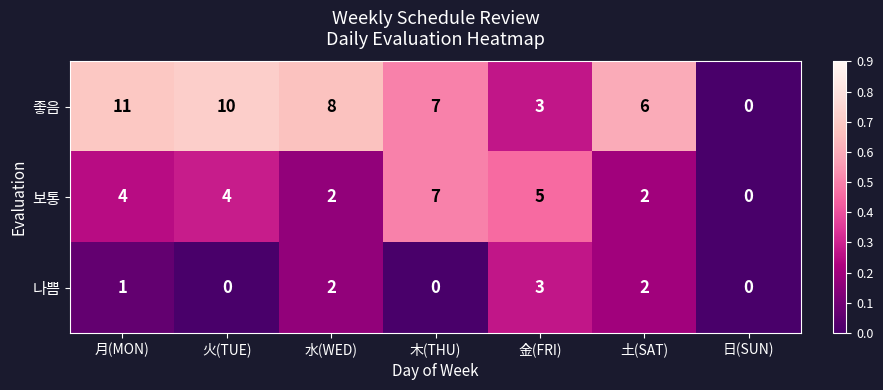

What is the total value across all series at 火(TUE)?

14